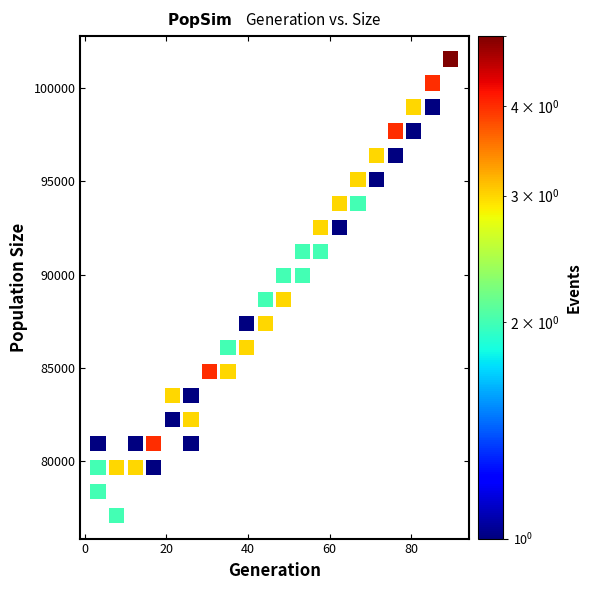

What is the range of Y values (max minus min)?

24477.7